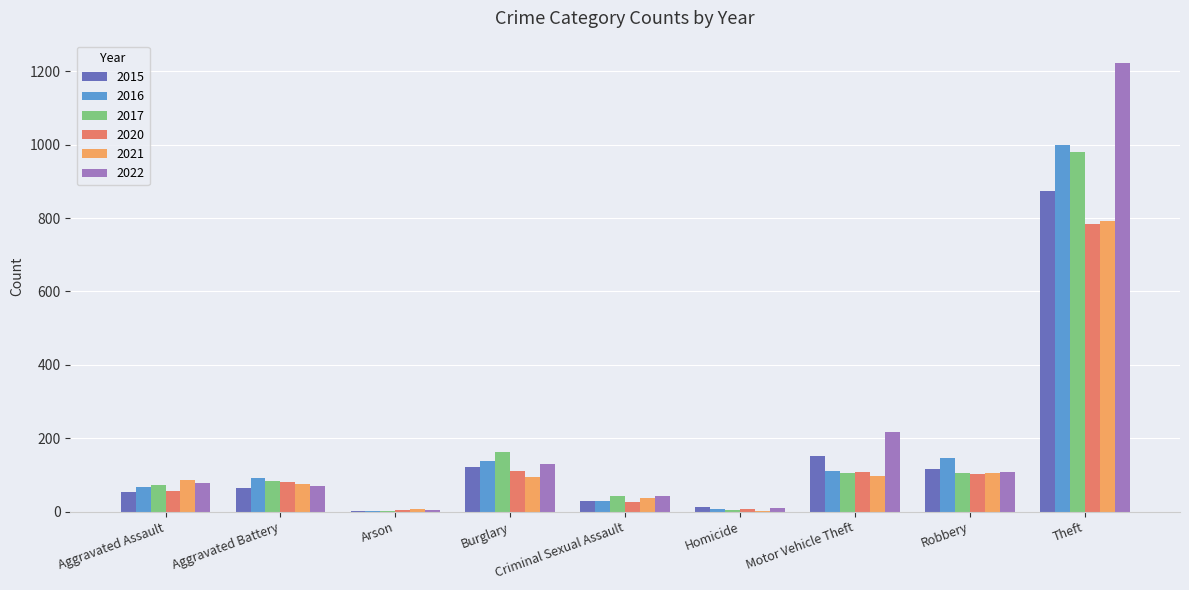

At which category is the sum across all series the highest?

Theft